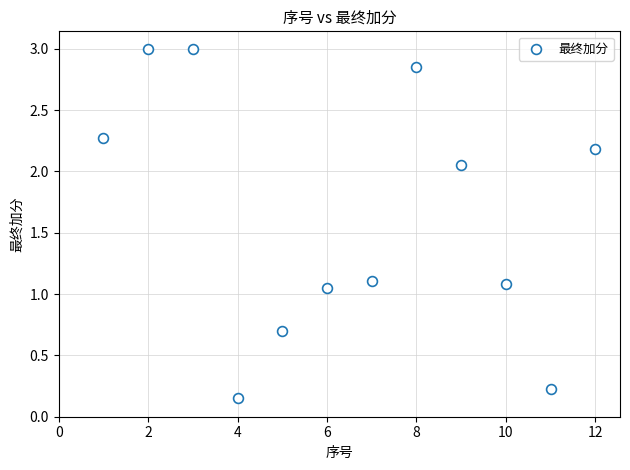

What is the average X value?

6.5